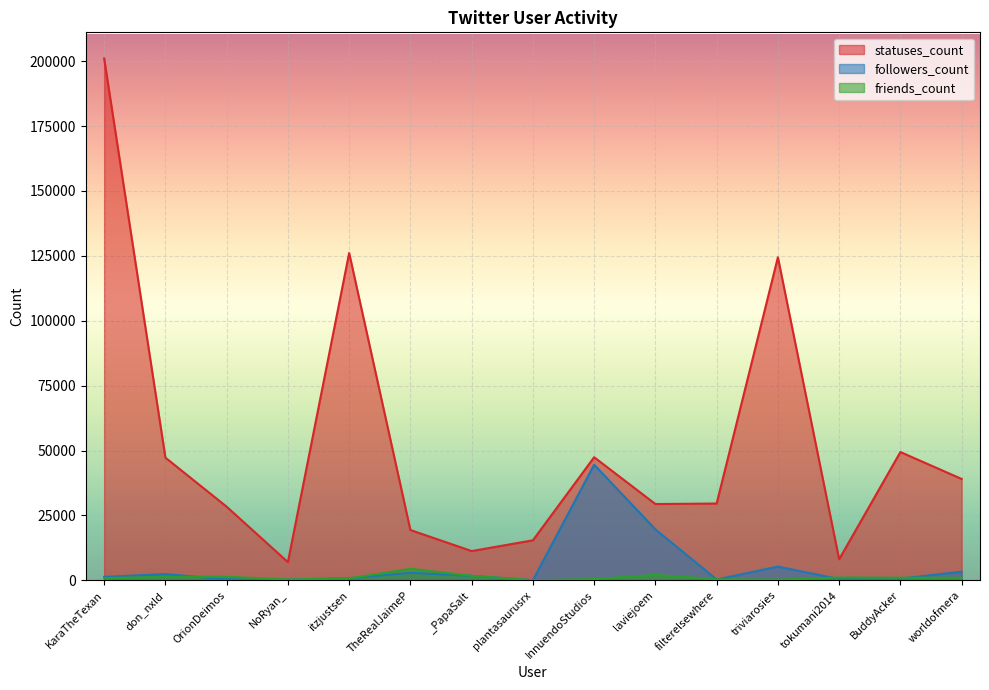

What position from the left is triviarosies?

12